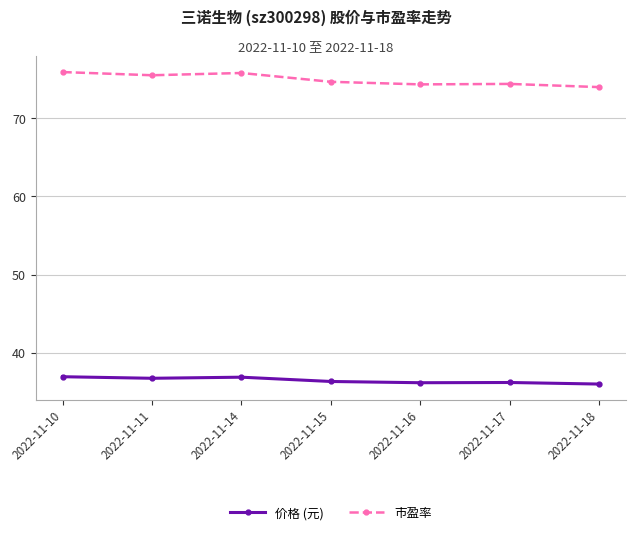

At how many categories does at least one series exceed 46?

7